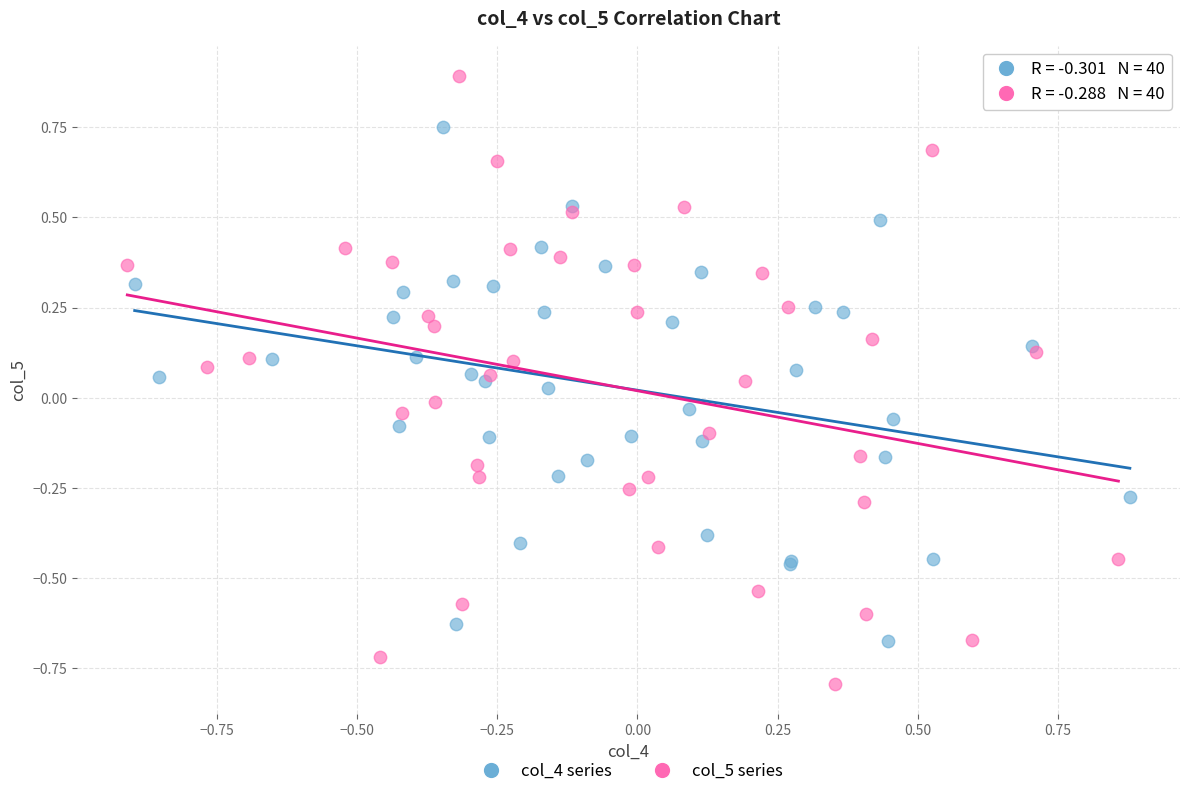

Which series has the largest Y range (max minus min)?

col_5 series